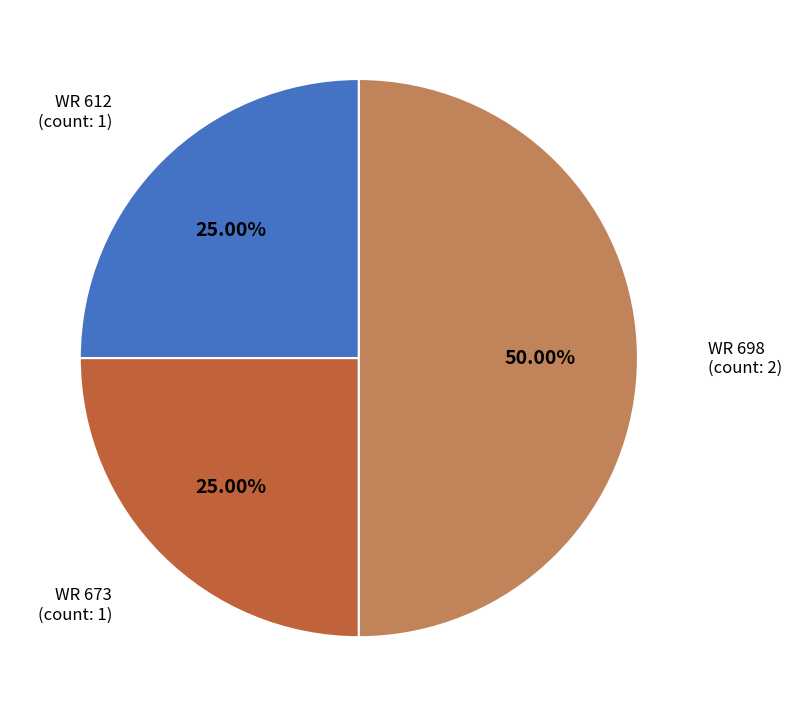

Count the number of slices in the pie.

3